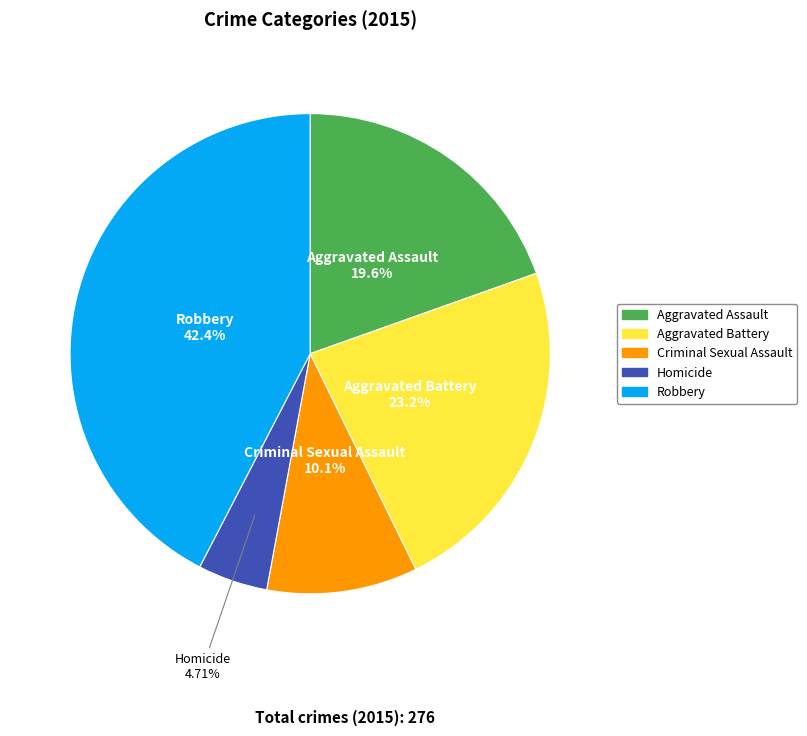

Is it true that Robbery is 42% of the pie?

True